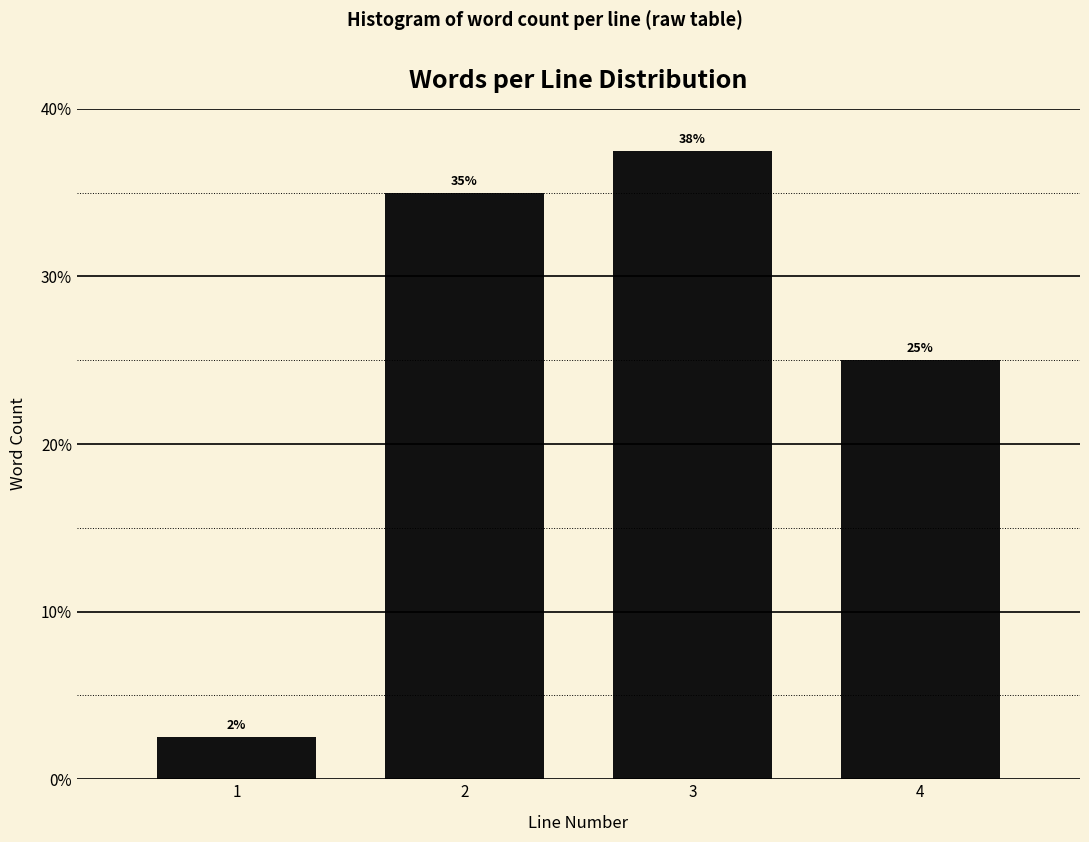

What is the maximum value shown in the chart?

37.5